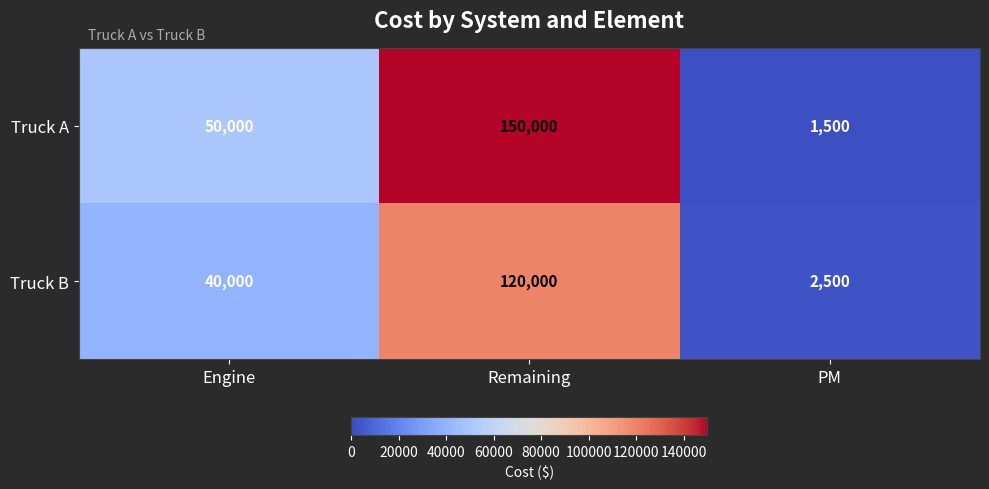

How many Truck A values are between 1500 and 150000?

3